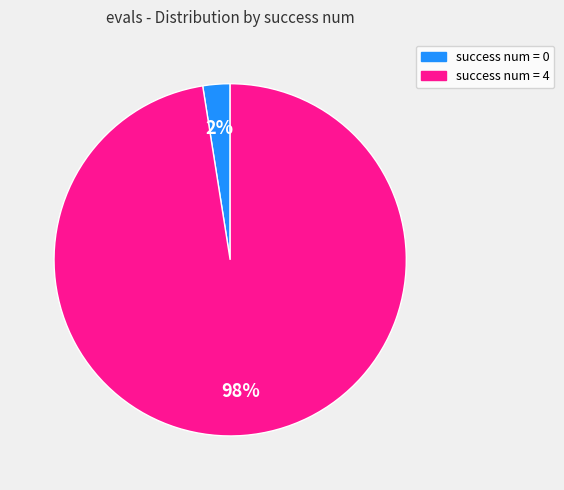

What is the largest slice in the pie chart?

success num = 4